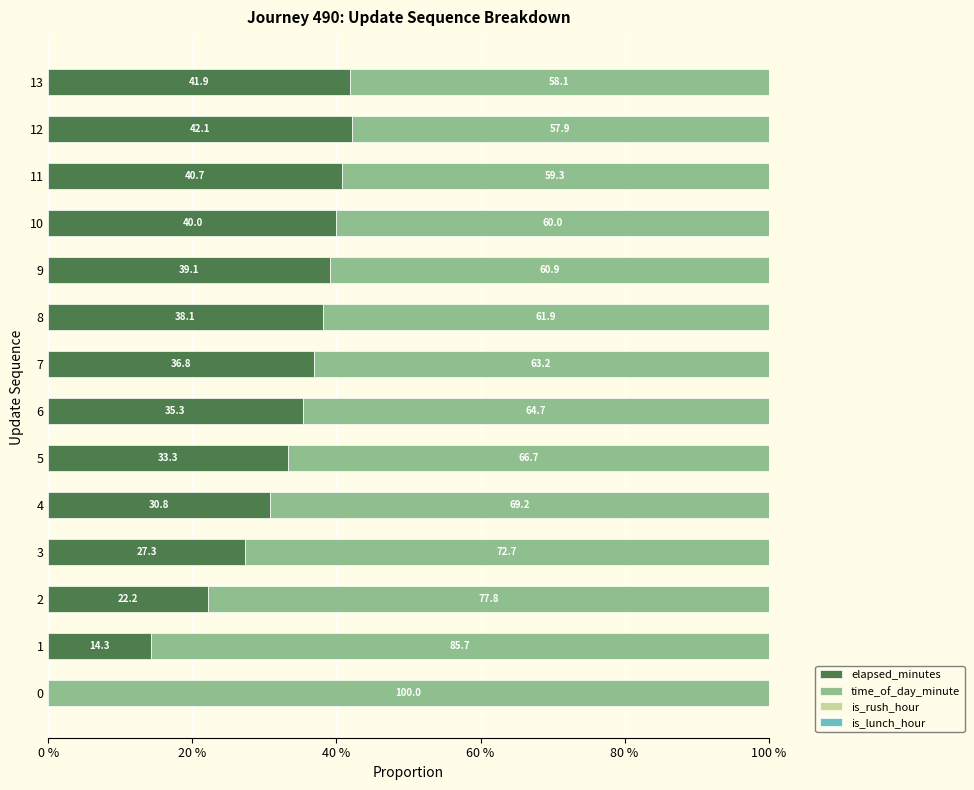

What is the total value across all series at 6?

100.0